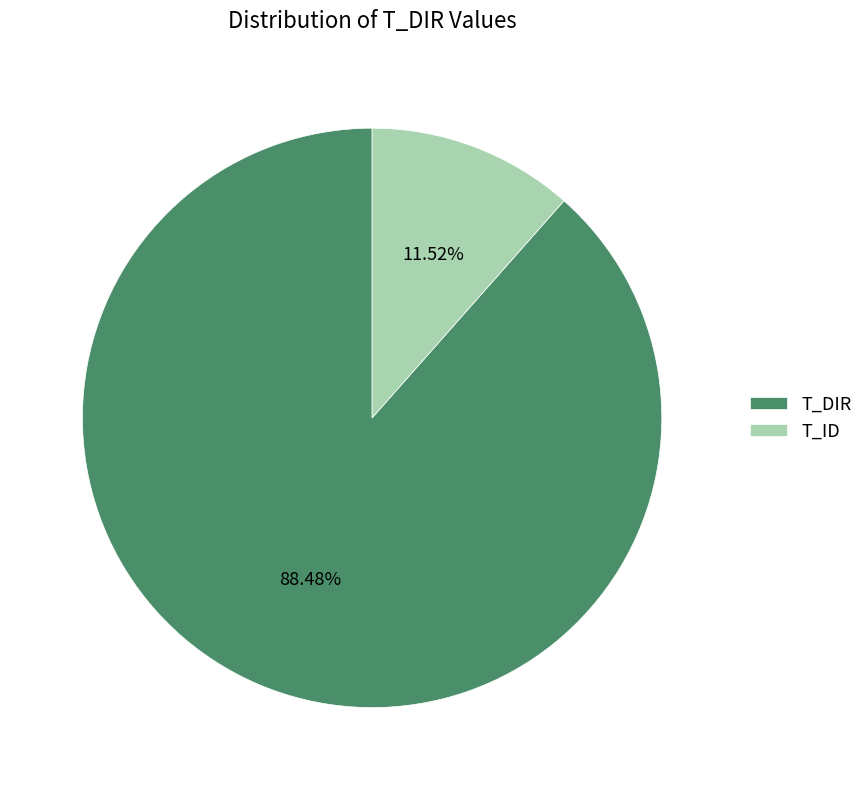

Which slice is the largest?

T_DIR